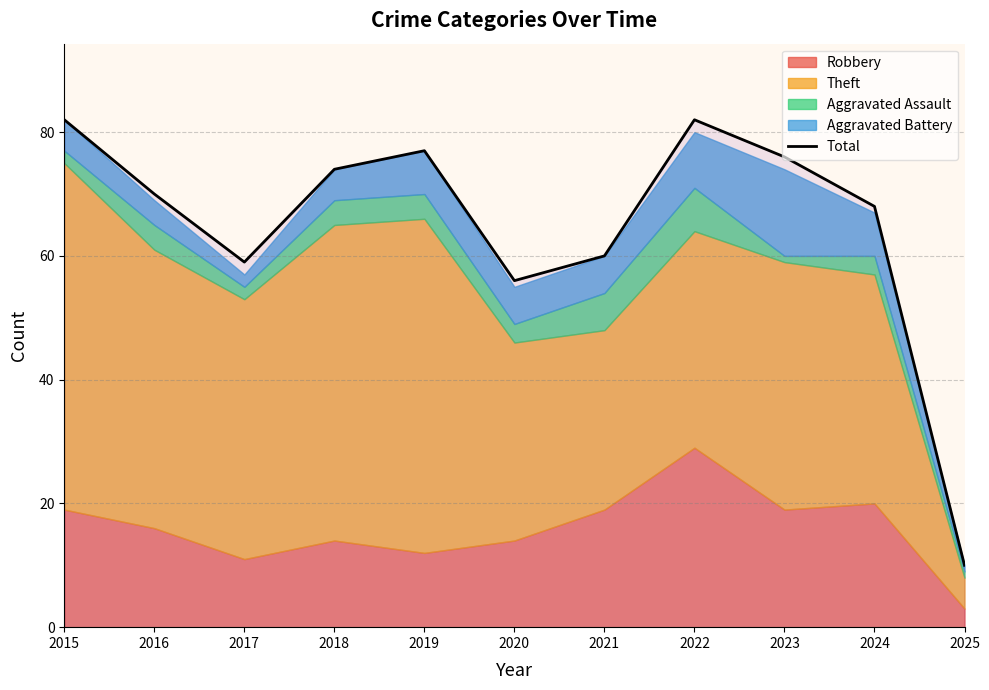

Approximately how many times larger is the value at 2020 compared to 2022?

0.7